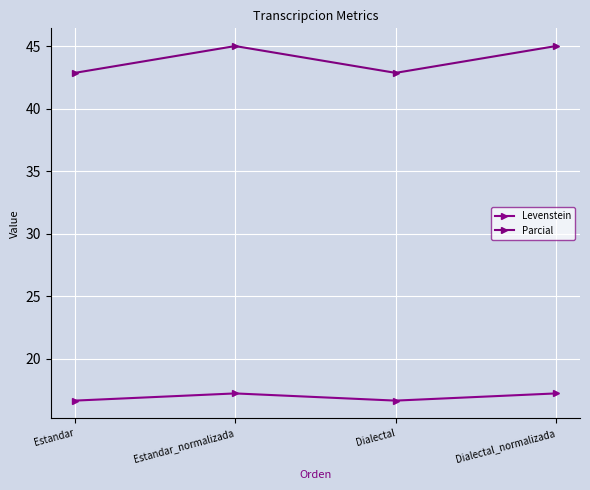

The Parcial series shows 29.1 at Estandar. True or false?

False